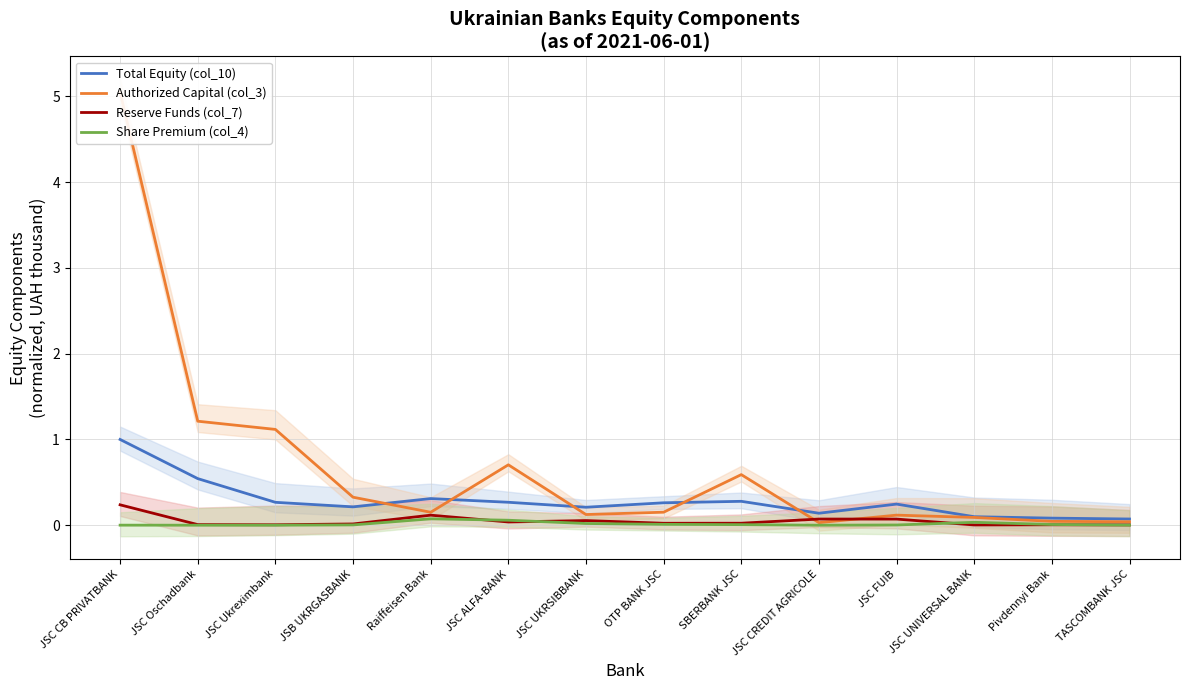

True or false: Share Premium (col_4) has a value of 0.0 at Pivdennyi Bank.

True